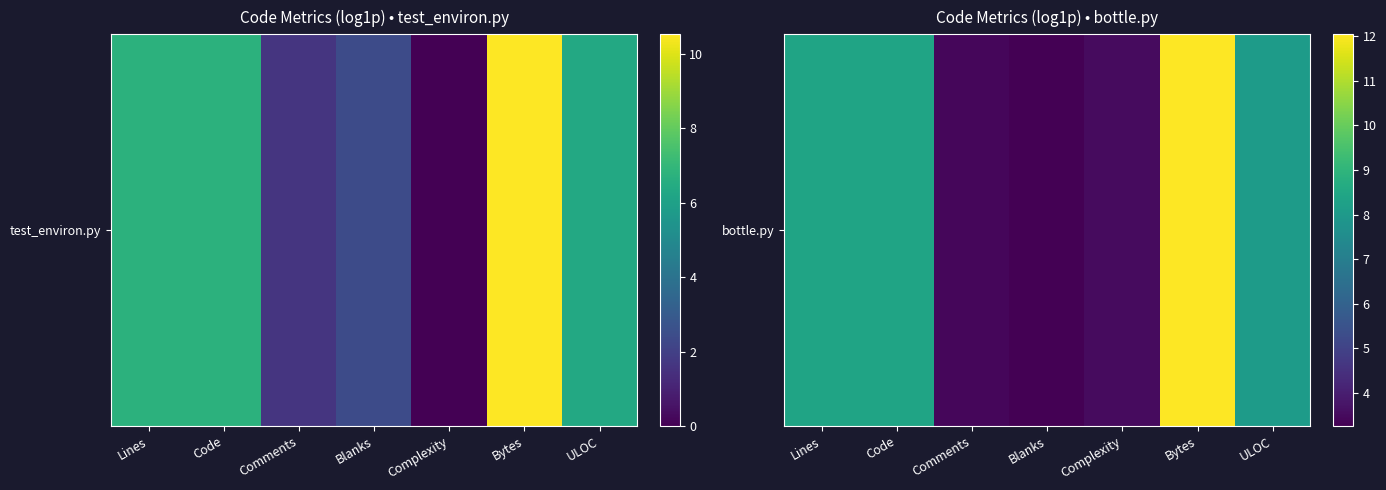

Where does the data first go above 8?

Lines